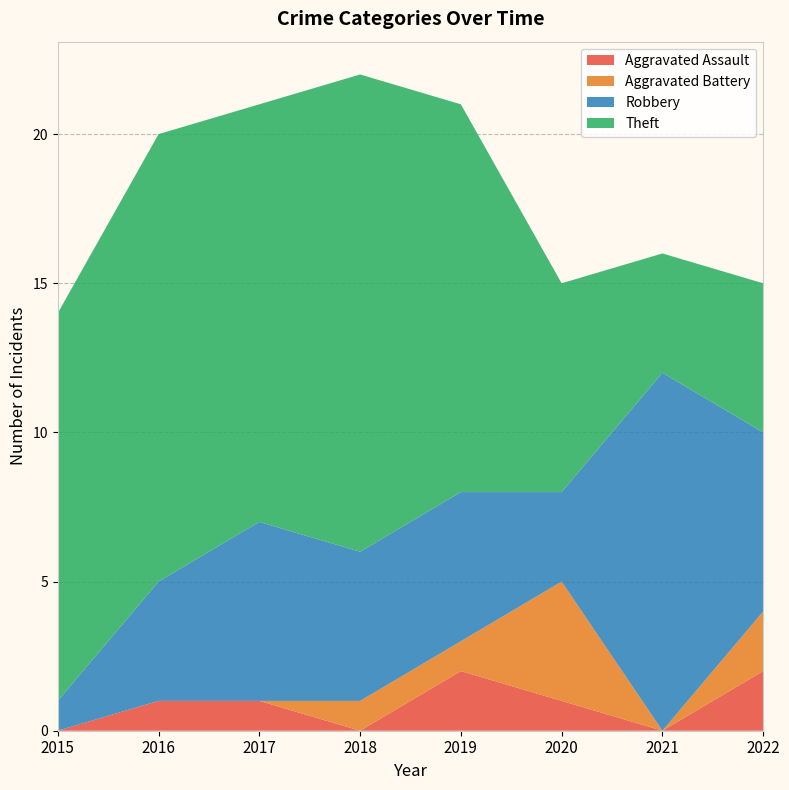

Reading left to right, extract all data points from this chart.

Aggravated Assault: 2015=0	2016=1	2017=1	2018=0	2019=2	2020=1	2021=0	2022=2
Aggravated Battery: 2015=0	2016=0	2017=0	2018=1	2019=1	2020=4	2021=0	2022=2
Robbery: 2015=1	2016=4	2017=6	2018=5	2019=5	2020=3	2021=12	2022=6
Theft: 2015=13	2016=15	2017=14	2018=16	2019=13	2020=7	2021=4	2022=5